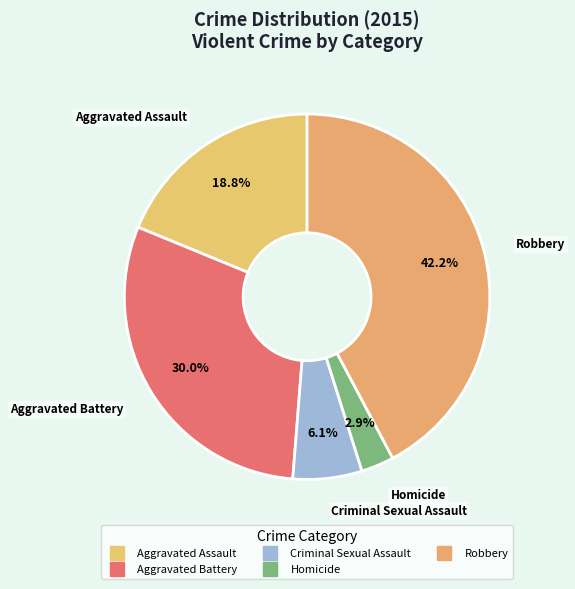

Is it true that Aggravated Battery is 30% of the pie?

True